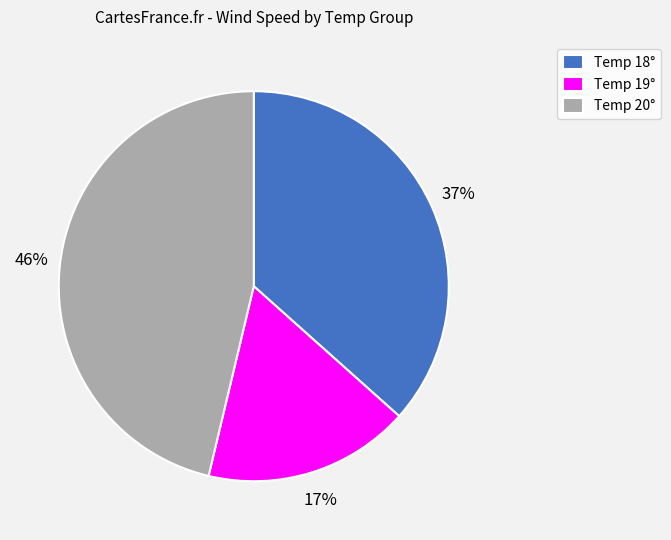

Does Temp 19° represent more than half of the total?

No